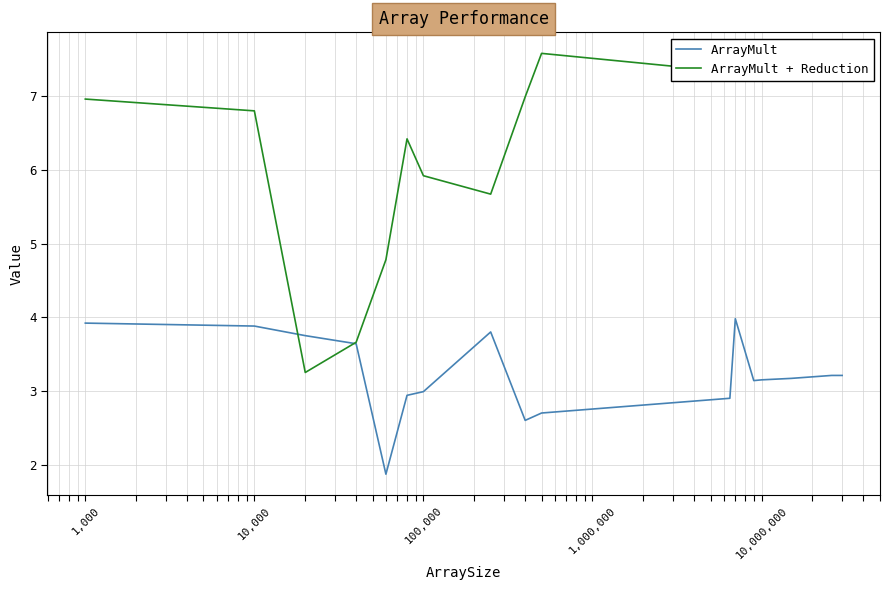

What is the minimum value shown in the chart?

1.9